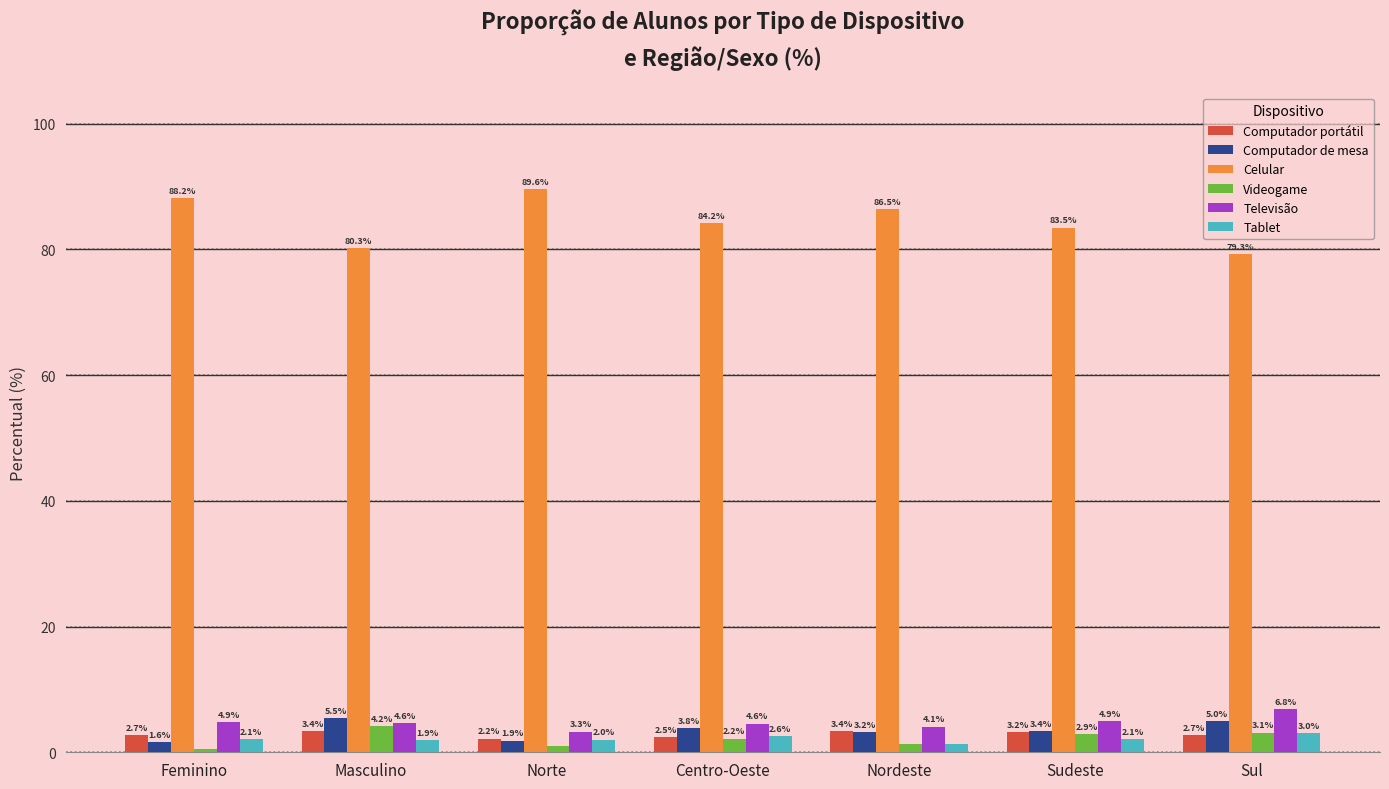

How many values in the Videogame series are below 2?

3